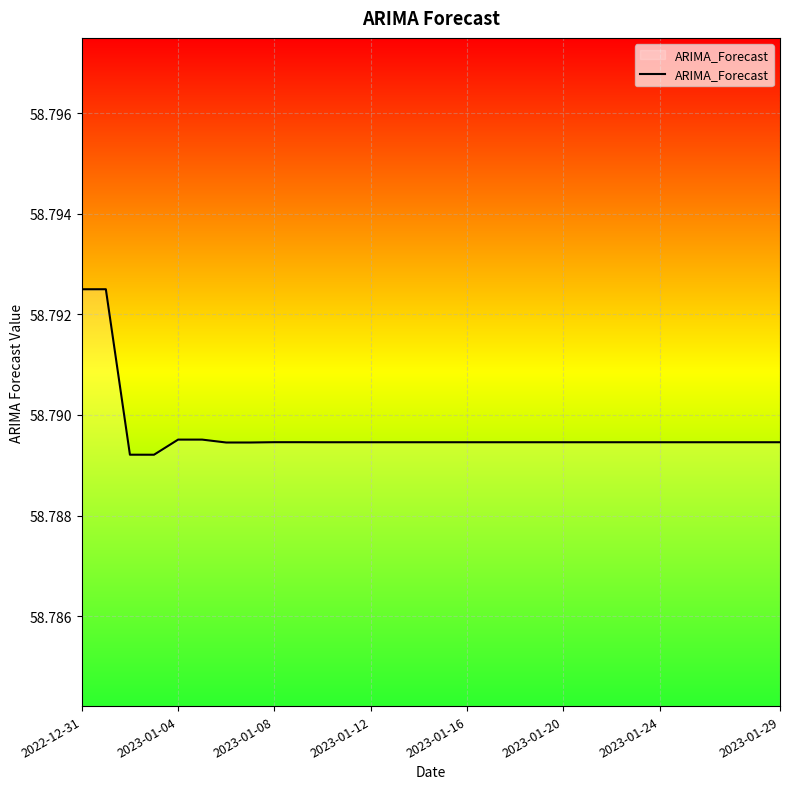

What is the label of the 12th point from the left?

11